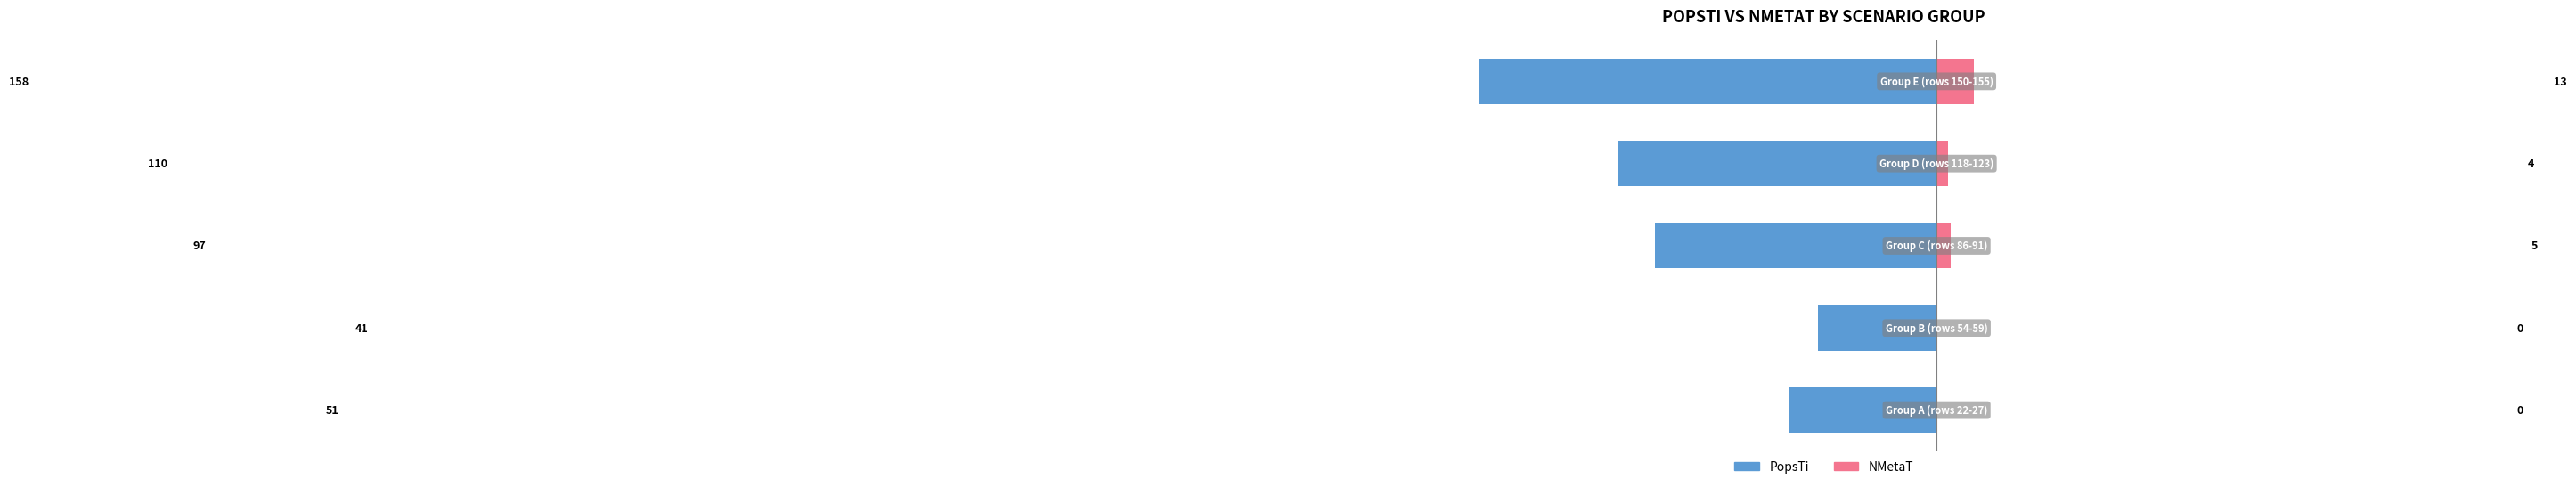

What is the sum of all NMetaT values?

22